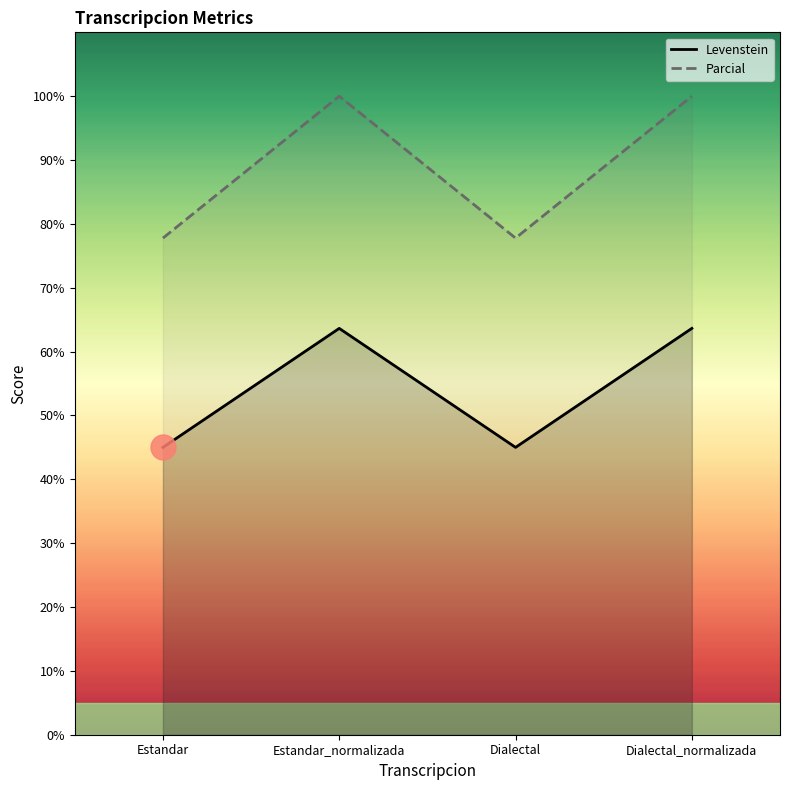

Where is Levenstein nearest to the value 54?

Estandar